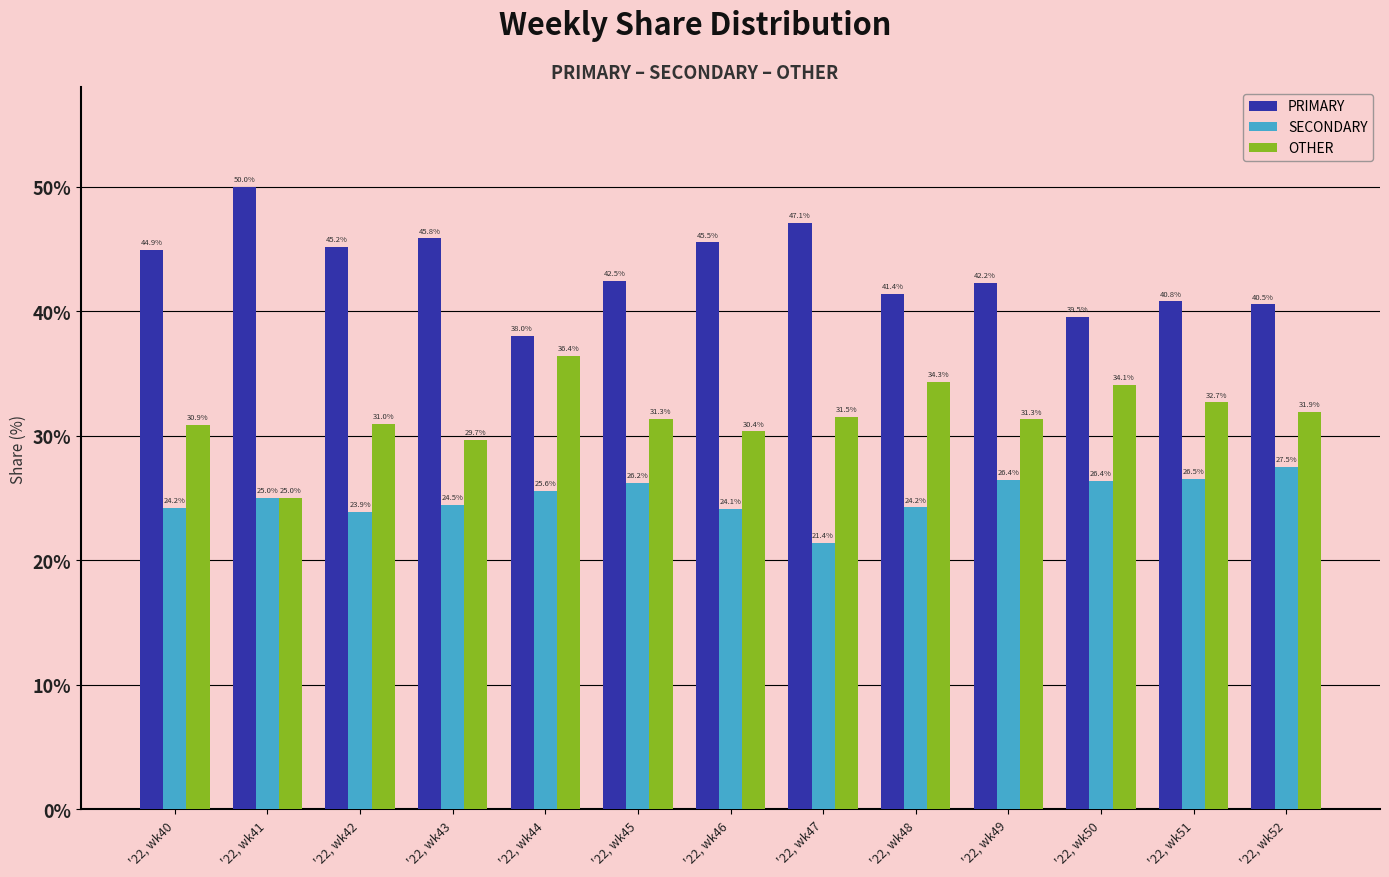

Rank the series at '22, wk47 from highest to lowest value.

PRIMARY, OTHER, SECONDARY